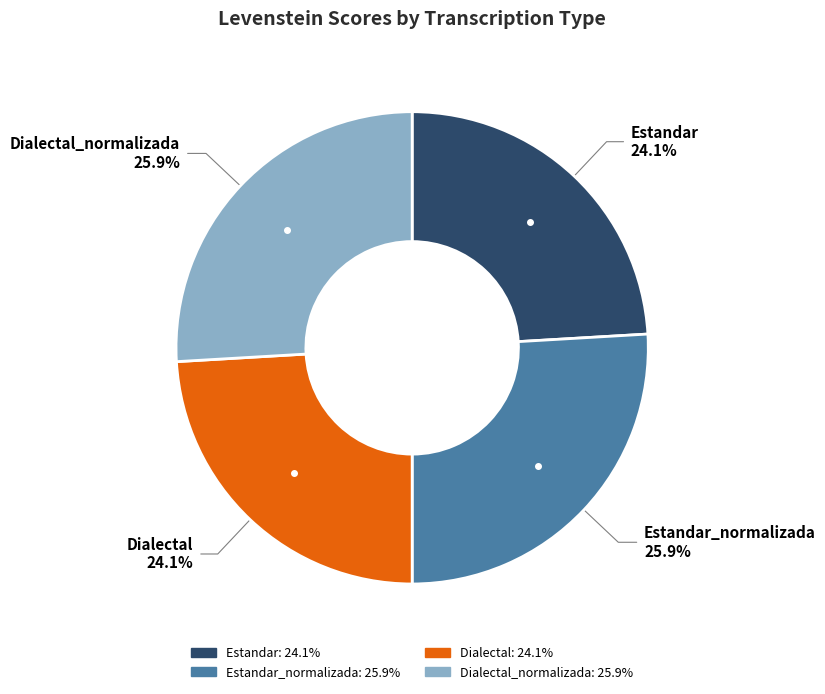

Is there a majority slice in this chart?

No